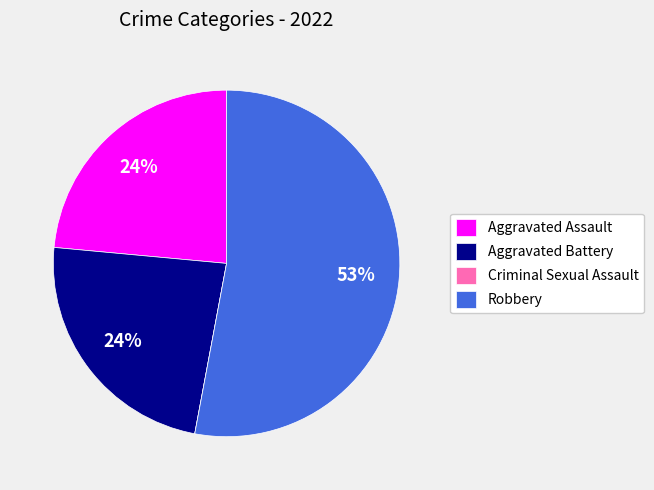

Is it true that Aggravated Assault is 9% of the pie?

False